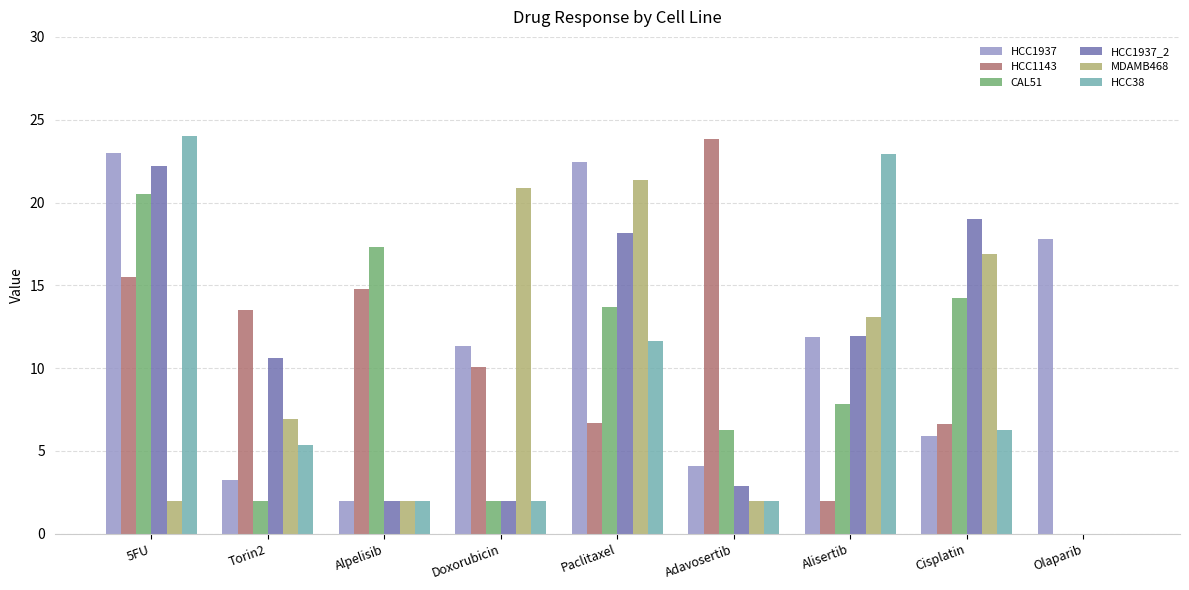

Are the bars grouped side by side (vs. stacked)?

Yes